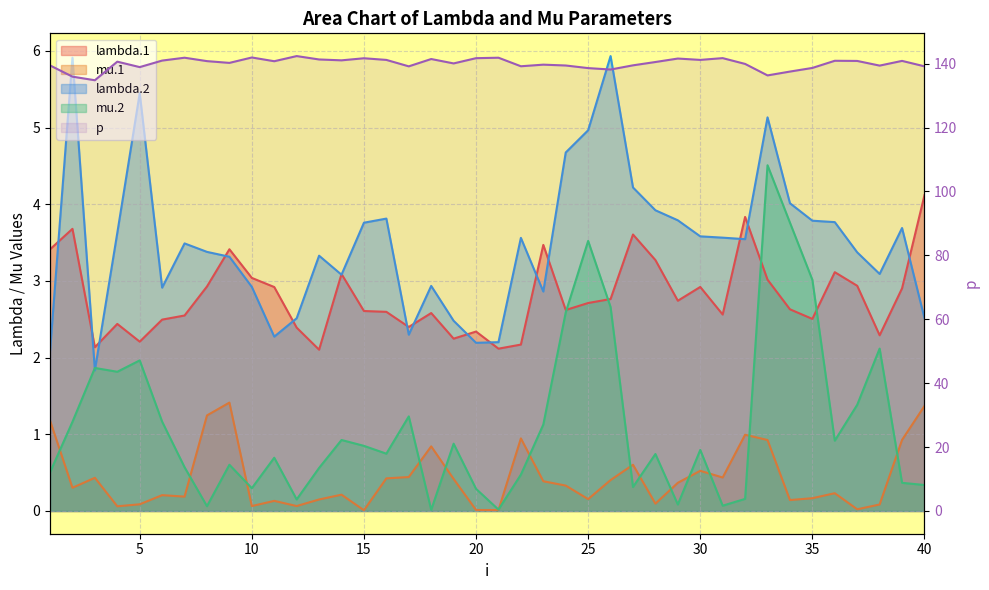

True or false: lambda.2 and p cross at least once.

False